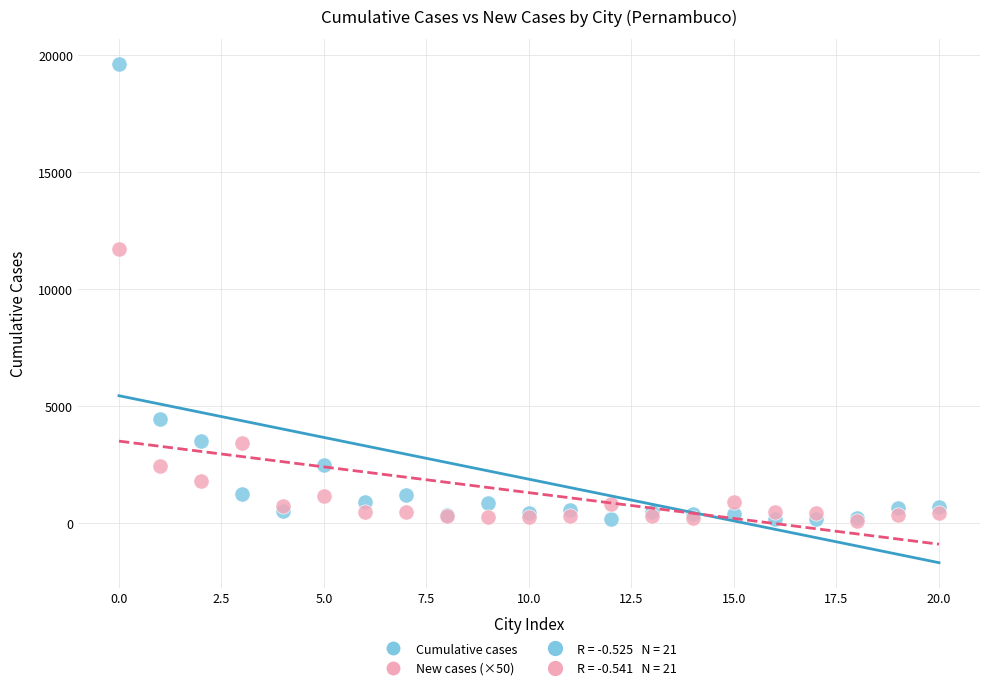

Across all series, what Y value is closest to 9856?

11700